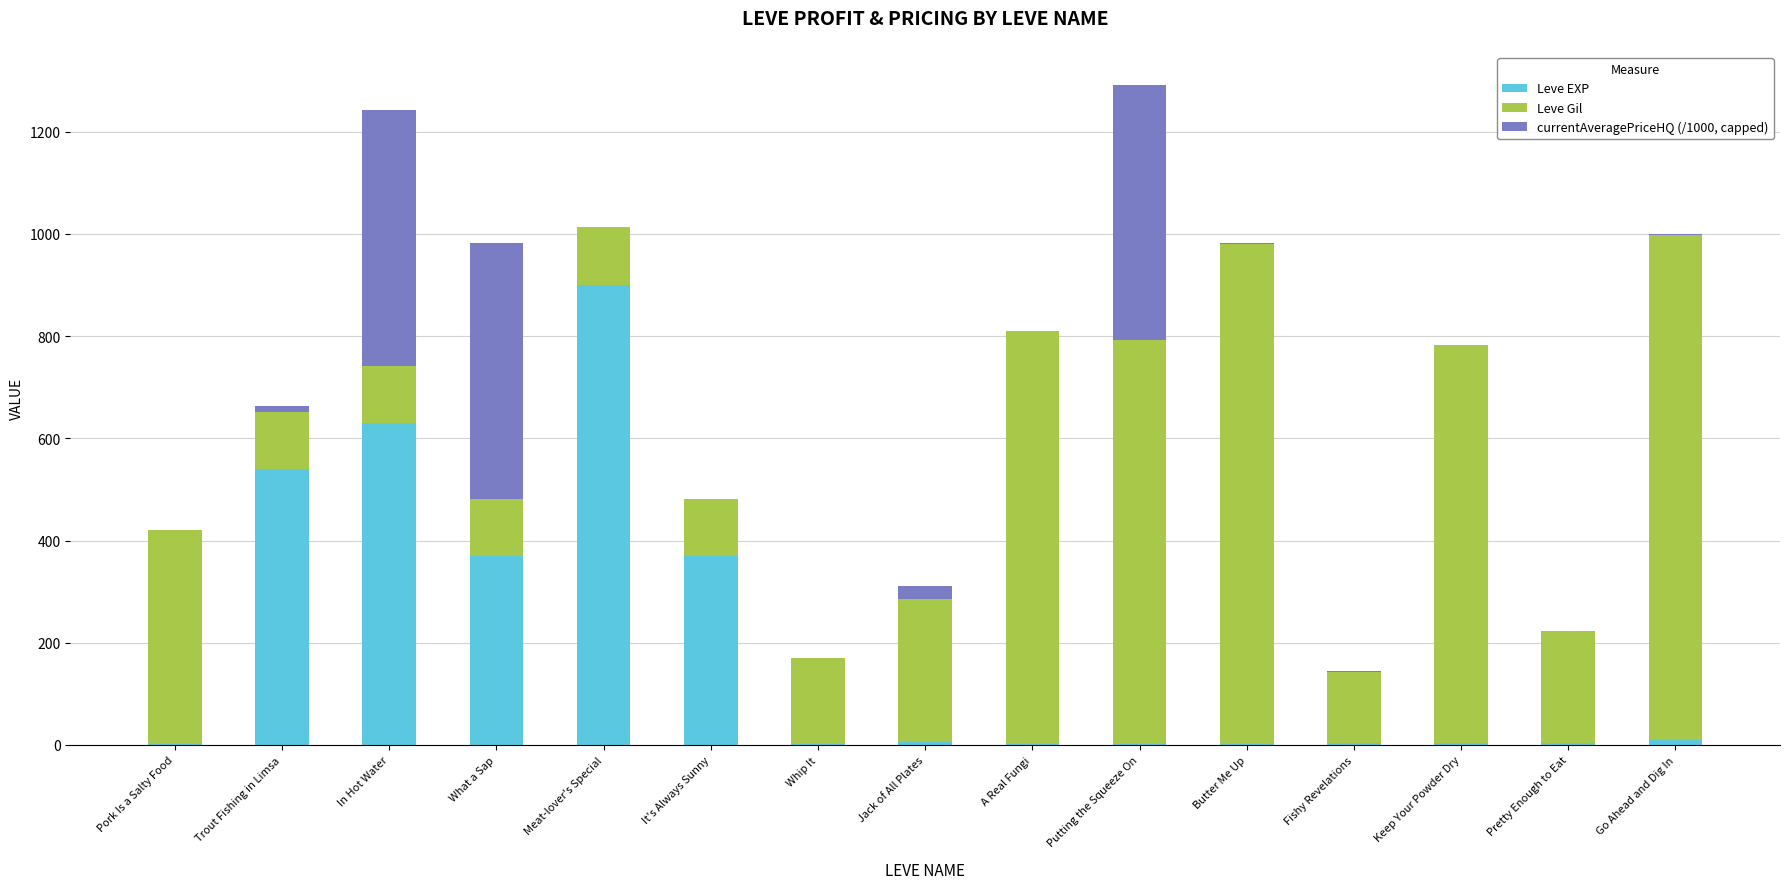

What is the highest value of the Leve EXP series?

900.0